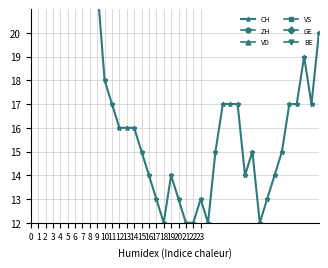

Reading left to right, list all the values displayed in this chart.

CH: 0=35	1=33	2=28	3=33	4=34	5=30	6=29	7=30	8=24	9=22	10=18	11=17	12=16	13=16	14=16	15=15	16=14	17=13	18=12	19=14	20=13	21=12	22=12	23=13	24=12	25=15	26=17	27=17	28=17	29=14	30=15	31=12	32=13	33=14	34=15	35=17	36=17	37=19	38=17	39=20
ZH: 0=3	1=3	2=1	3=5	4=5	5=2	6=2	7=2	8=0	9=0	10=0	11=0	12=0	13=1	14=1	15=1	16=0	17=0	18=0	19=0	20=1	21=0	22=1	23=1	24=1	25=4	26=5	27=5	28=5	29=2	30=2	31=0	32=0	33=0	34=0	35=2	36=2	37=4	38=2	39=5
VD: 0=8	1=8	2=7	3=7	4=7	5=7	6=7	7=7	8=6	9=6	10=5	11=4	12=4	13=4	14=4	15=4	16=4	17=4	18=4	19=4	20=4	21=4	22=4	23=3	24=3	25=3	26=3	27=3	28=4	29=4	30=4	31=4	32=4	33=4	34=4	35=2	36=2	37=2	38=2	39=2
VS: 0=5	1=3	2=3	3=3	4=3	5=3	6=3	7=3	8=3	9=3	10=3	11=3	12=2	13=2	14=2	15=2	16=2	17=1	18=1	19=1	20=1	21=1	22=1	23=1	24=1	25=1	26=1	27=1	28=2	29=2	30=2	31=1	32=1	33=2	34=2	35=1	36=1	37=1	38=1	39=2
GE: 0=0	1=0	2=1	3=1	4=1	5=1	6=0	7=0	8=1	9=1	10=1	11=1	12=1	13=0	14=0	15=0	16=0	17=0	18=0	19=1	20=0	21=0	22=1	23=2	24=2	25=2	26=2	27=0	28=1	29=1	30=1	31=1	32=1	33=0	34=0	35=1	36=2	37=2	38=2	39=2
BE: 0=1	1=1	2=0	3=0	4=0	5=0	6=0	7=0	8=0	9=0	10=0	11=0	12=0	13=0	14=0	15=0	16=0	17=0	18=0	19=0	20=0	21=0	22=0	23=0	24=0	25=0	26=0	27=0	28=0	29=0	30=0	31=0	32=1	33=1	34=1	35=1	36=1	37=1	38=1	39=1